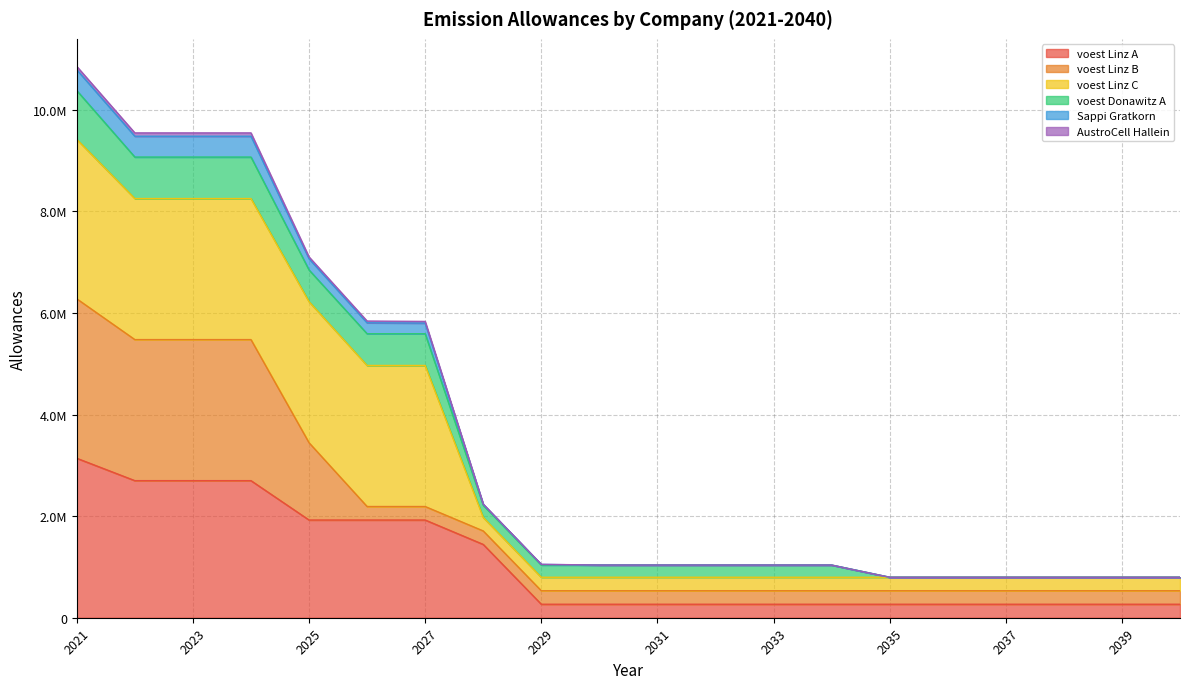

How many data points in Sappi Gratkorn are above 1036846?

14